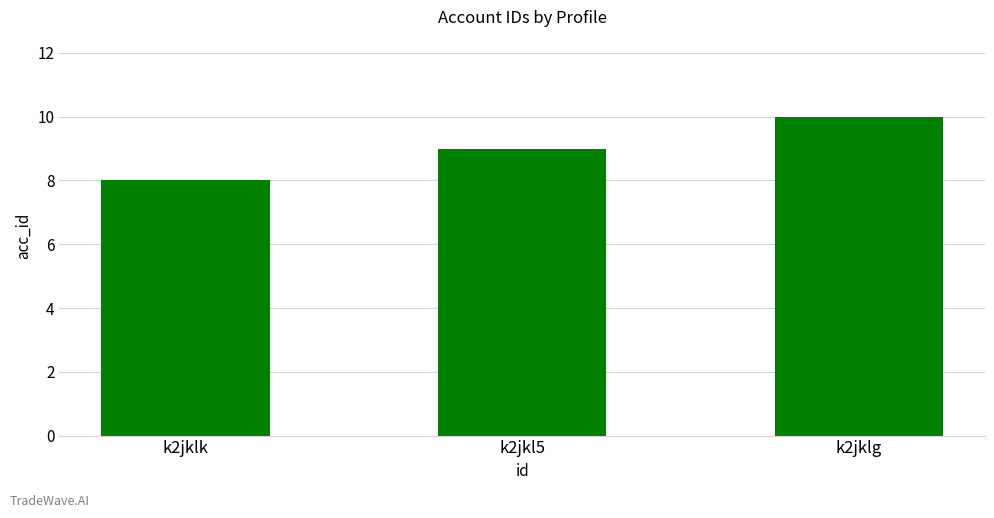

Rank the categories by value from highest to lowest.

k2jklg, k2jkl5, k2jklk